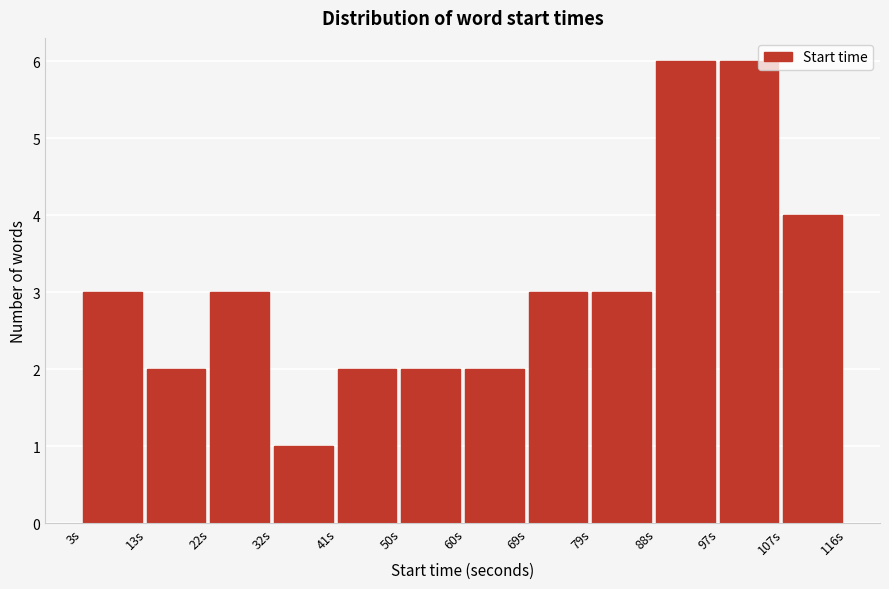

Reading left to right, list every bar in this chart as the range it spans on the x-axis followed by its height. Neither the bar edges nor the heights are printed on the chart, so give them approximately, as read against the axes.

3 to 13: 3
13 to 22: 2
22 to 32: 3
32 to 41: 1
41 to 50: 2
50 to 60: 2
60 to 69: 2
69 to 79: 3
79 to 88: 3
88 to 97: 6
97 to 107: 6
107 to 116: 4